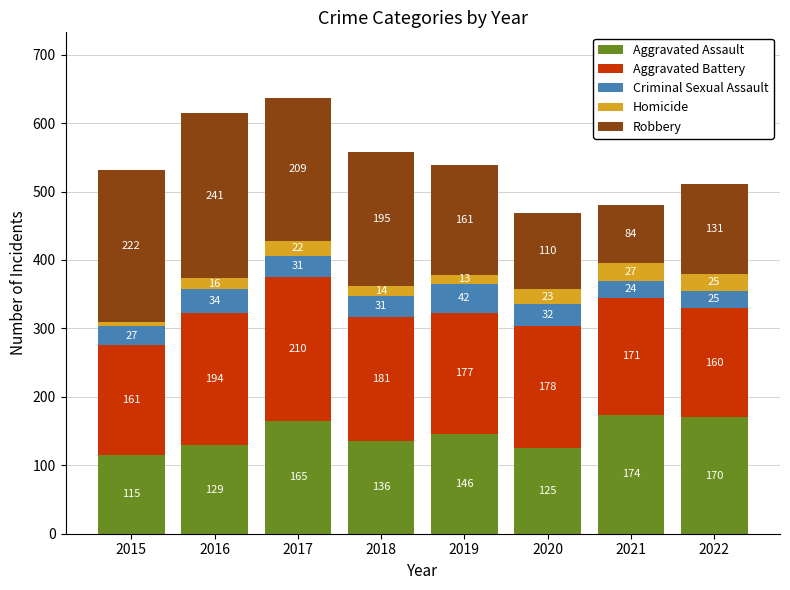

List the labels in order of Aggravated Assault value, largest first.

2021, 2022, 2017, 2019, 2018, 2016, 2020, 2015